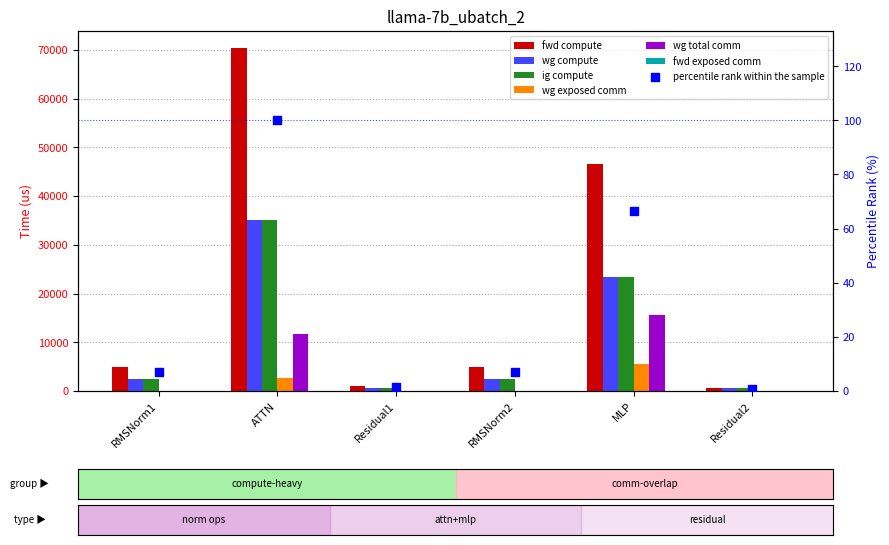

Which series has the largest total across all categories?

fwd compute